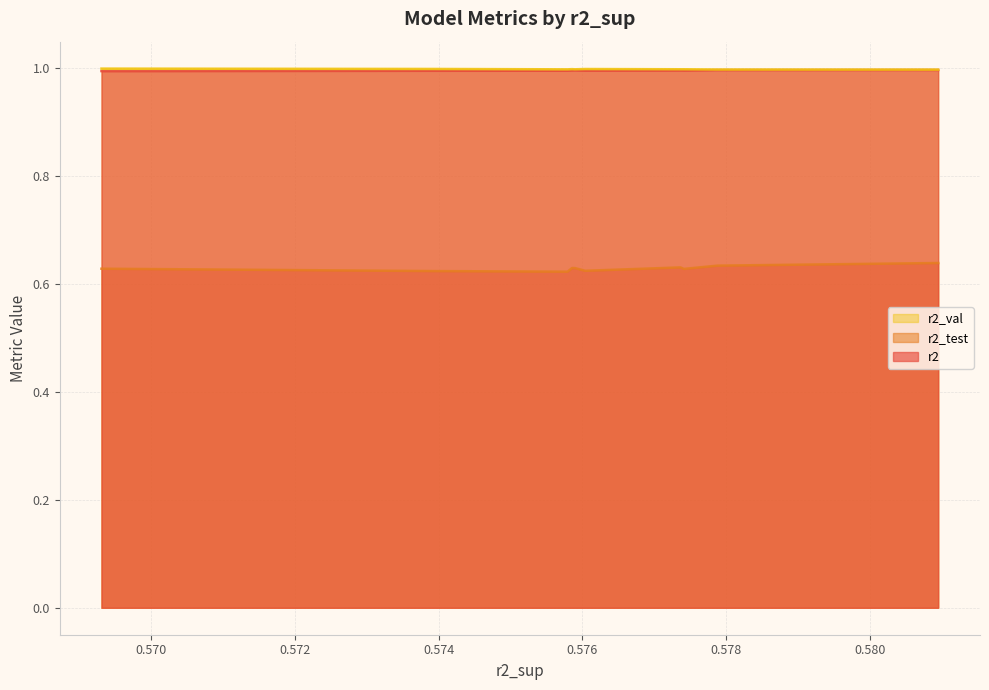

True or false: r2_test has a value of 0.9 at model_8_40_5.

False